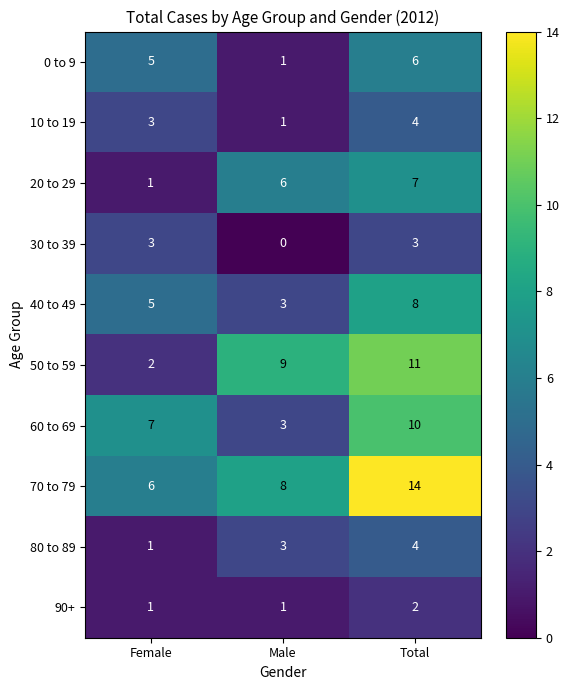

Which series has the largest total across all categories?

70 to 79